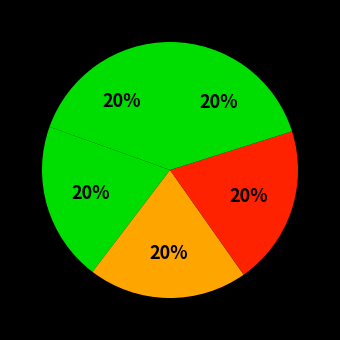

How many slices are in this pie chart?

5